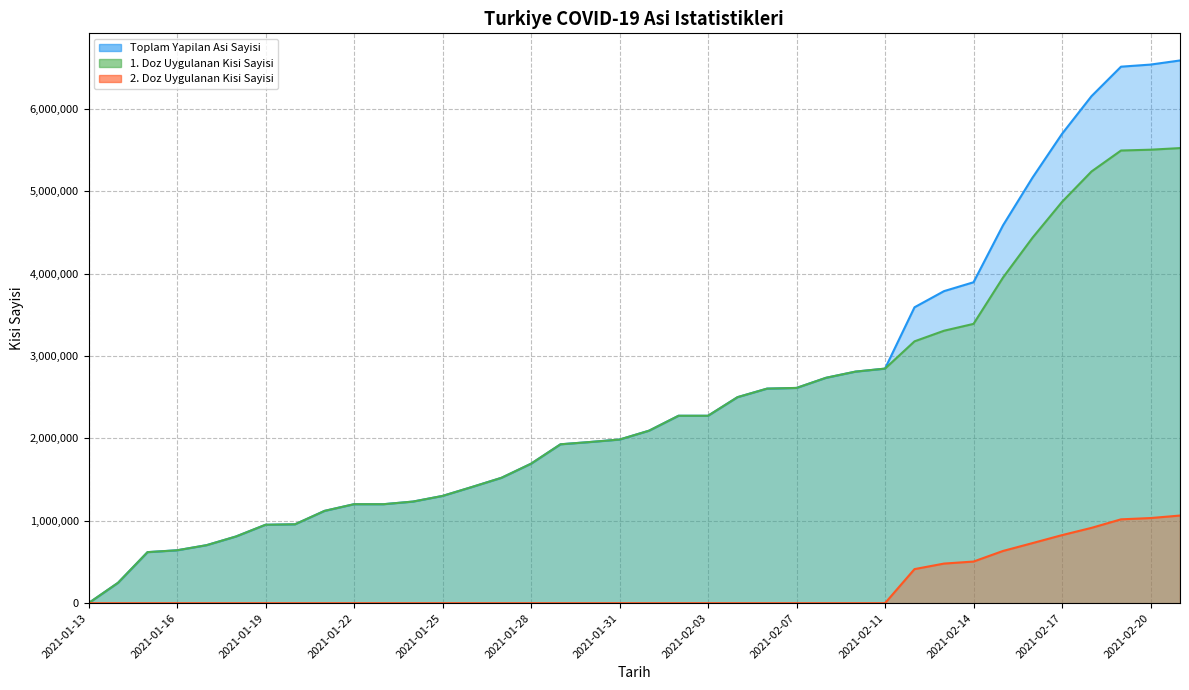

True or false: Toplam Yapilan Asi Sayisi and 1. Doz Uygulanan Kisi Sayisi intersect in this chart.

False